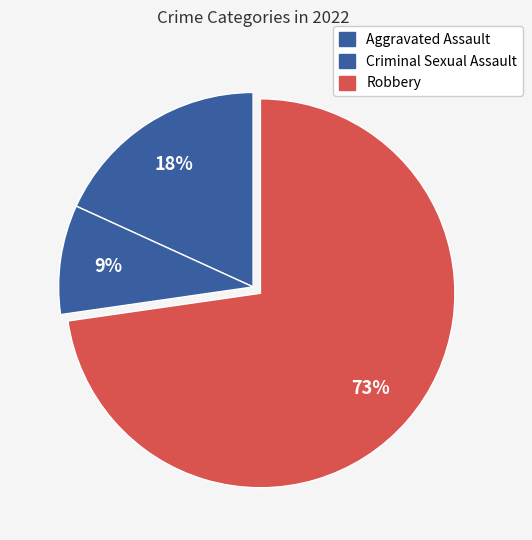

How many segments does this pie chart have?

3